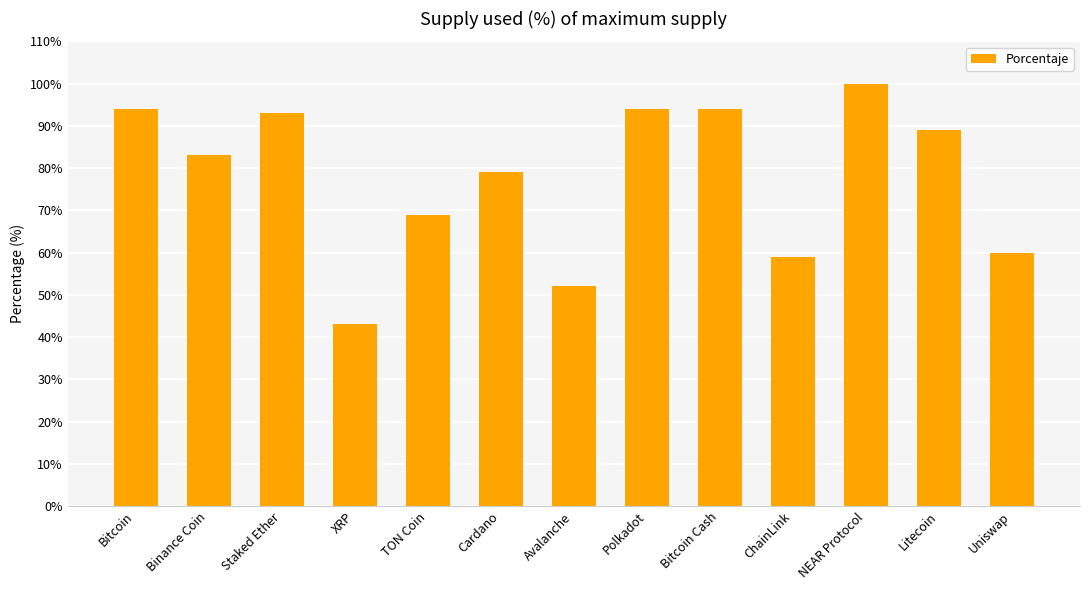

What is the sum of the values at Bitcoin Cash and Polkadot?

188